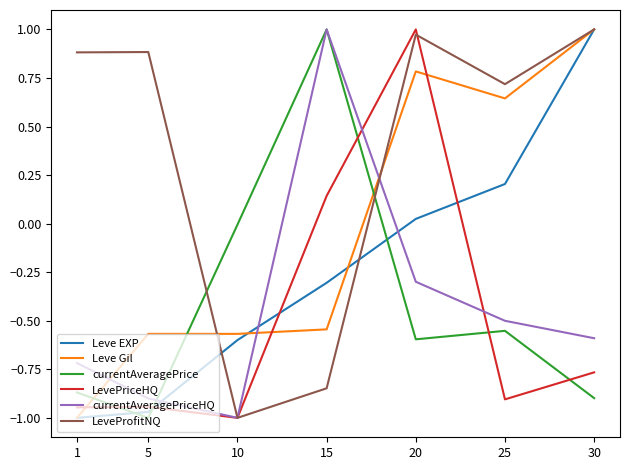

Which series ends up on top after the final intersection of LevePriceHQ and currentAveragePriceHQ?

currentAveragePriceHQ